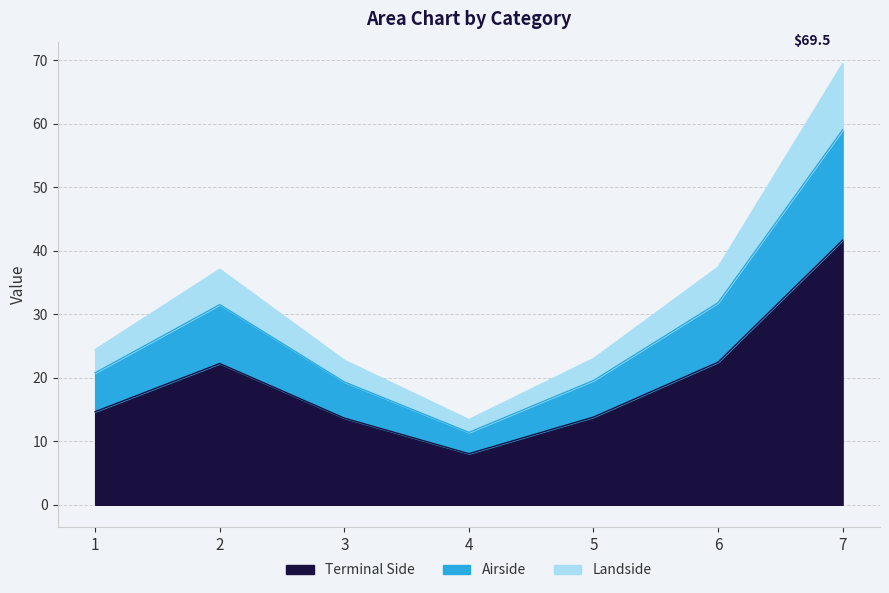

What is the ratio of the value at 1 to the value at 6?

0.7